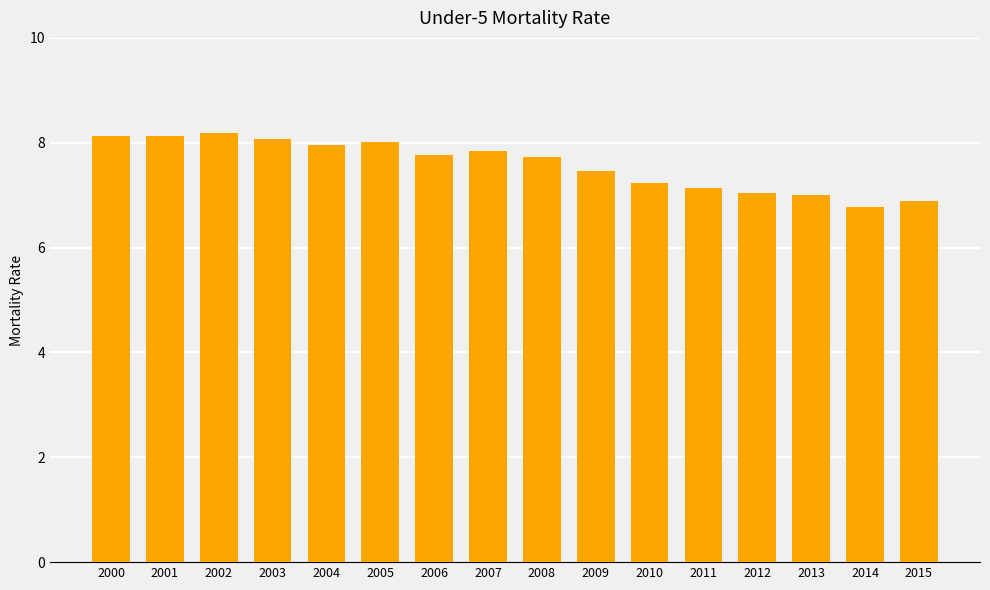

Which has a higher value, 2011 or 2007?

2007